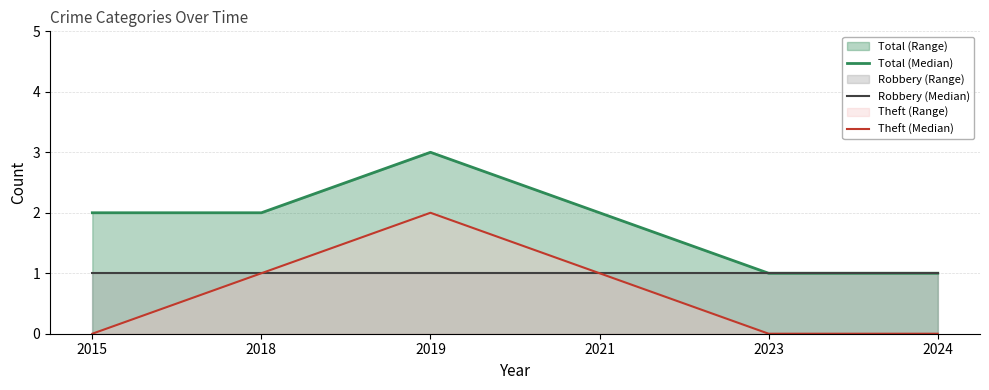

Rank the series at 2023 from lowest to highest value.

Theft (Median), Total (Median), Robbery (Median)